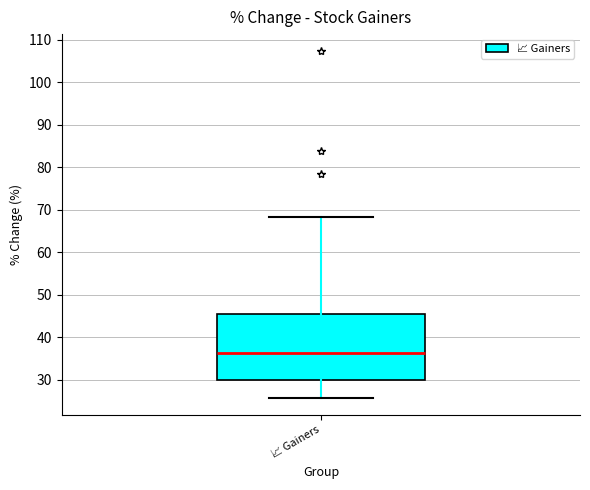

Transcribe this box plot: give where the median line is, the range the box spans, and where the two whiskers end, as read against the y-axis. The values are not printed on the chart, so give them approximately, as read against the axis.

median 36, box 30 to 46, whiskers 26 to 68